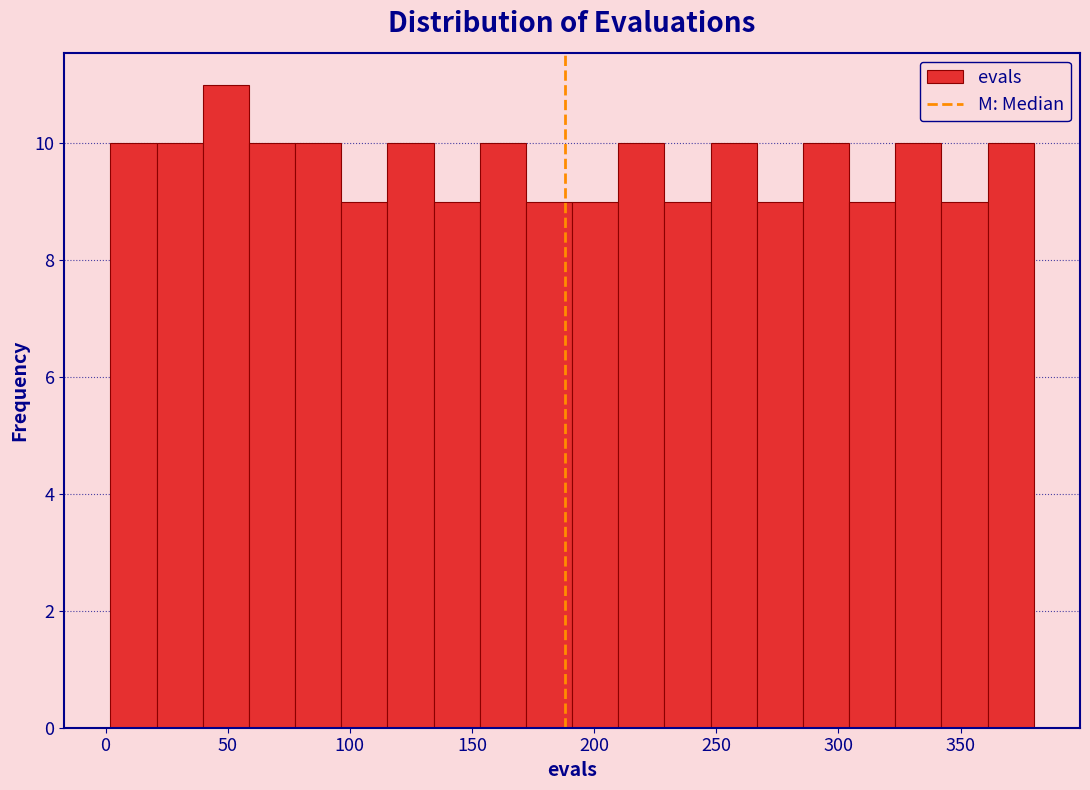

Read against the x-axis, roughly where is the centre of the tallest bar?

50